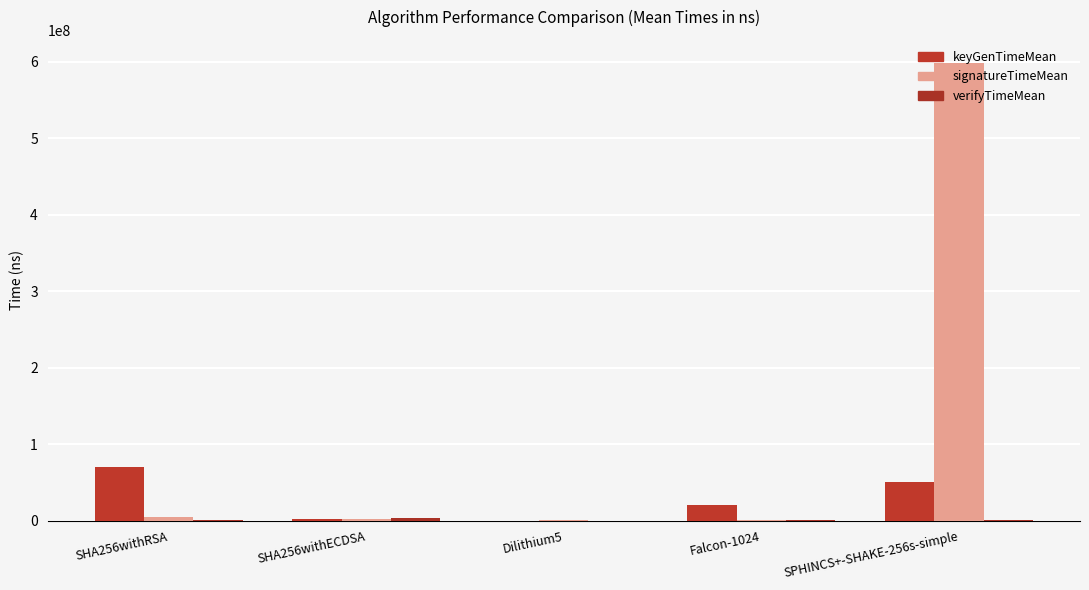

What is the difference between the second highest and second lowest values in the signatureTimeMean series?

3772097